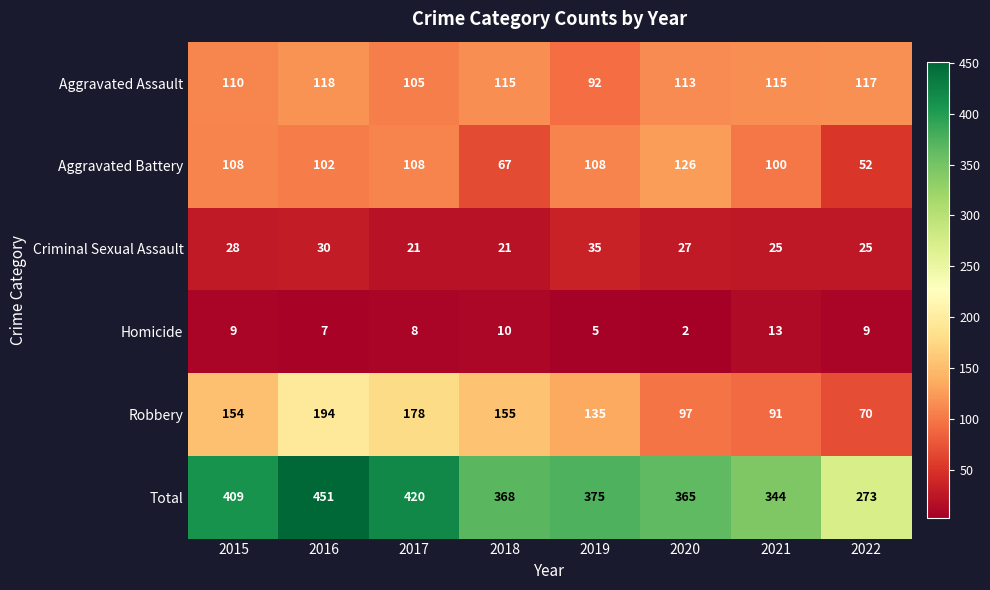

Rank the series at 2016 from highest to lowest value.

Total, Robbery, Aggravated Assault, Aggravated Battery, Criminal Sexual Assault, Homicide